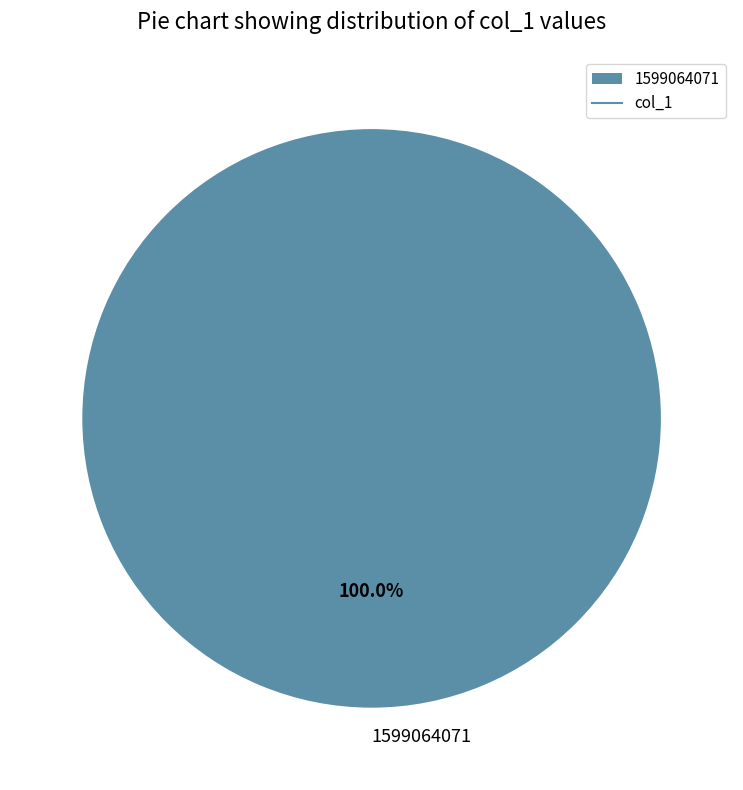

Does any single category account for the majority?

Yes